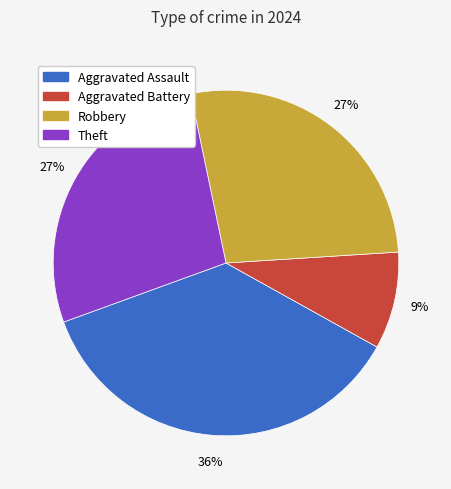

Does any single category account for the majority?

No